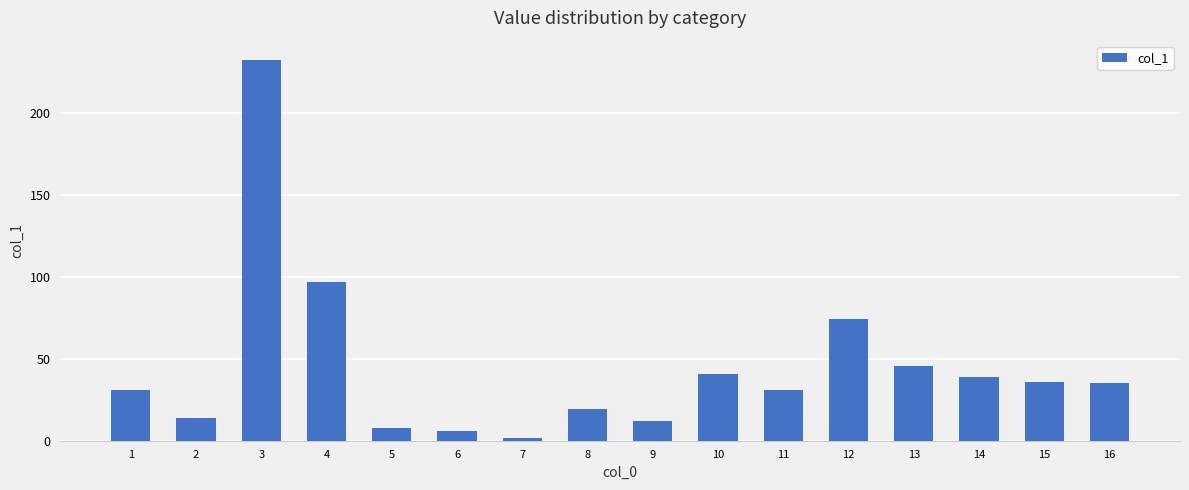

What is the maximum value shown in the chart?

232.8